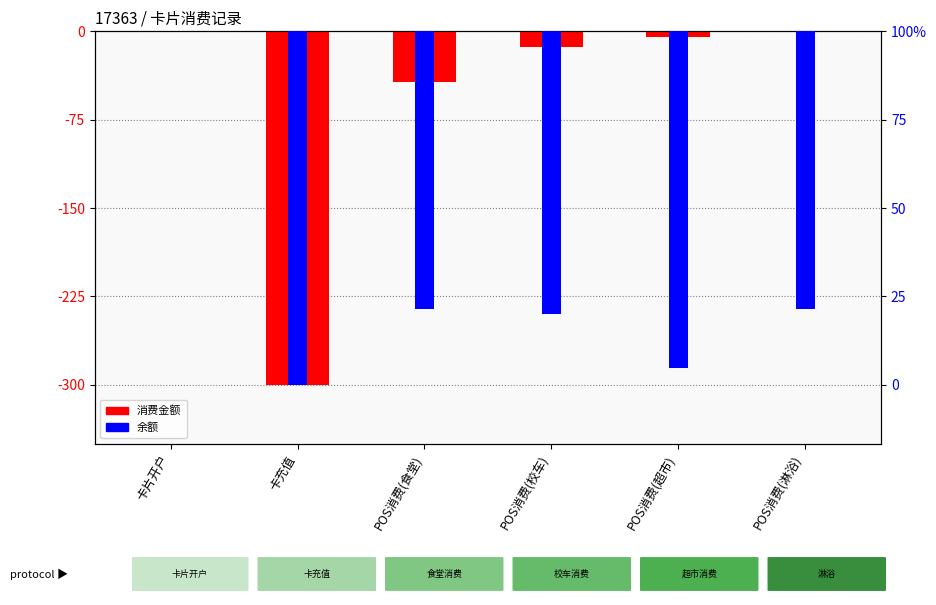

What is the sum of all 余额 values?

-13.0